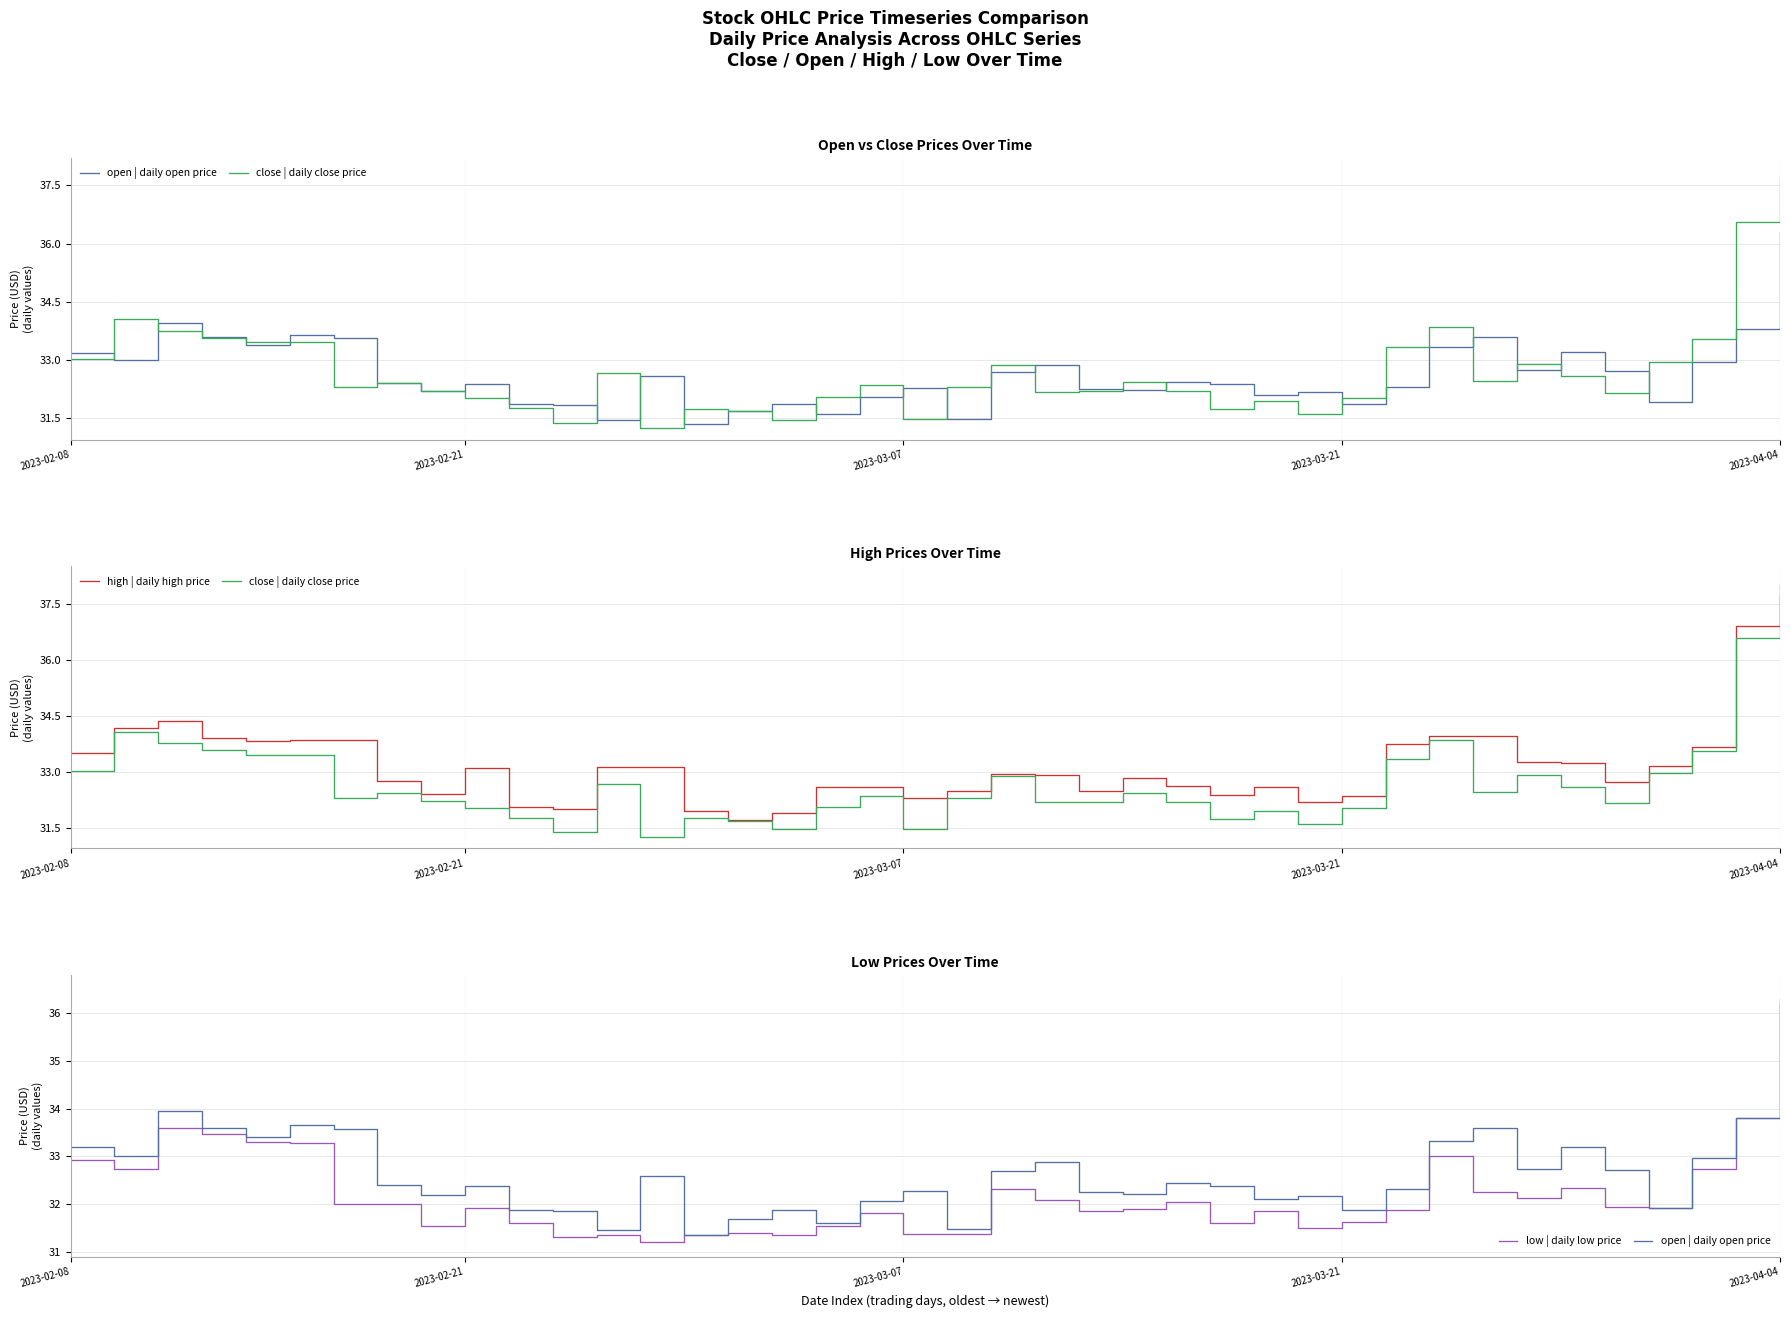

What is the average value of the open | daily open price series?

32.6